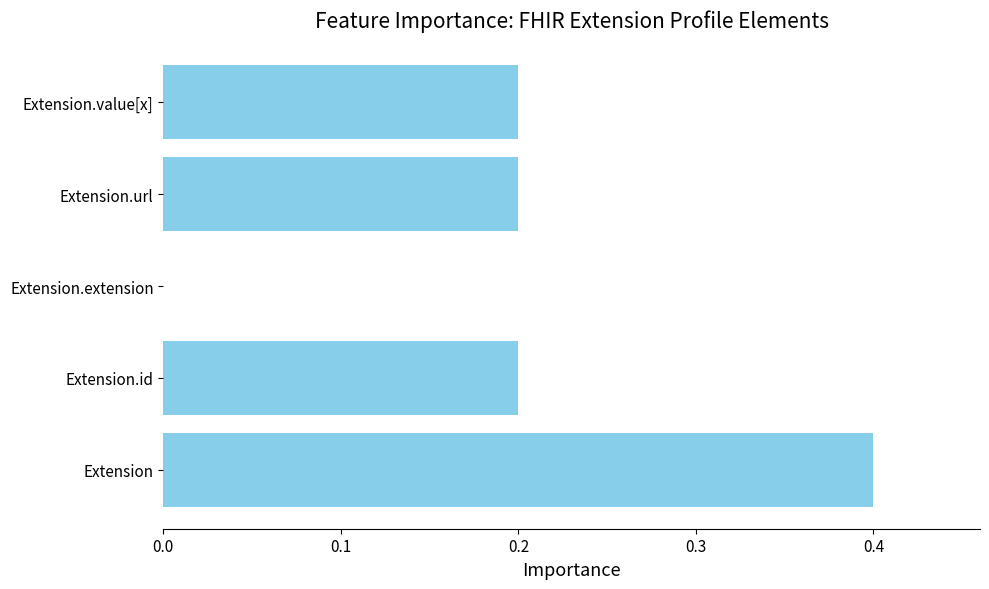

Which label corresponds to the largest value in the chart?

Extension